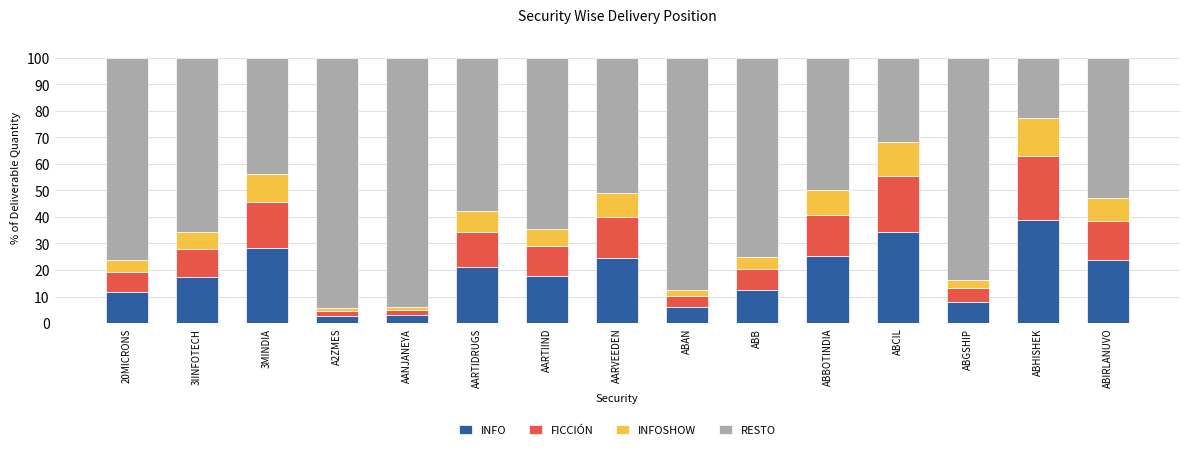

What is the total value across all series at ABIRLANUVO?

100.0